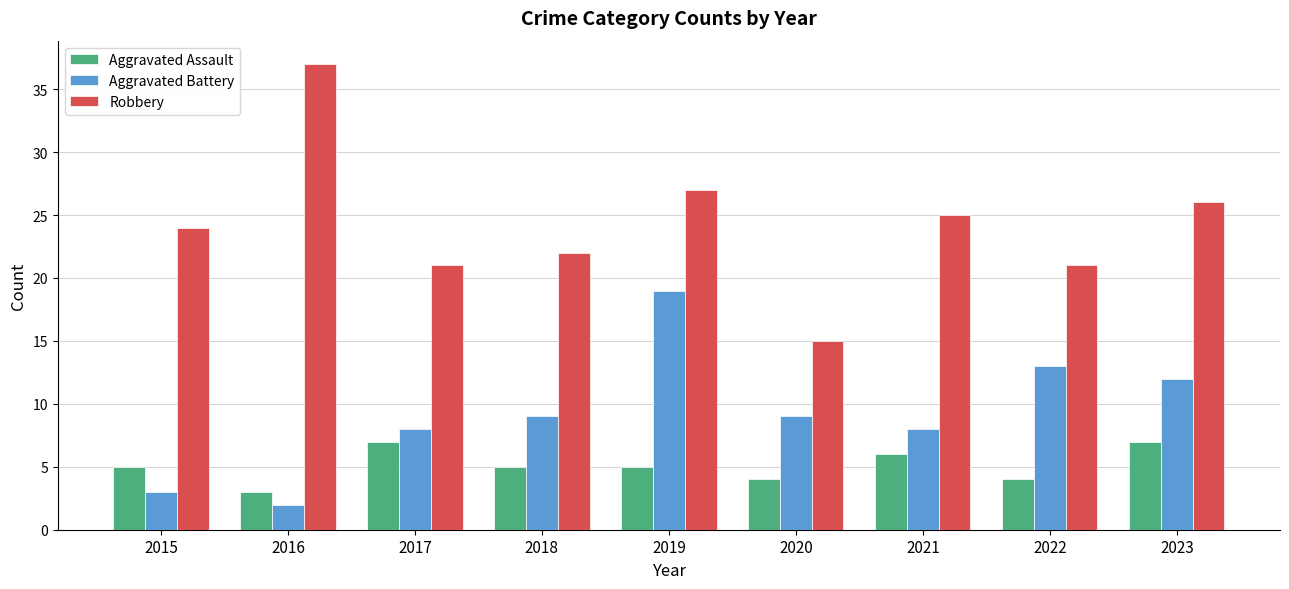

Reading right to left, transcribe all the data shown in this chart.

Aggravated Assault: 7	4	6	4	5	5	7	3	5
Aggravated Battery: 12	13	8	9	19	9	8	2	3
Robbery: 26	21	25	15	27	22	21	37	24